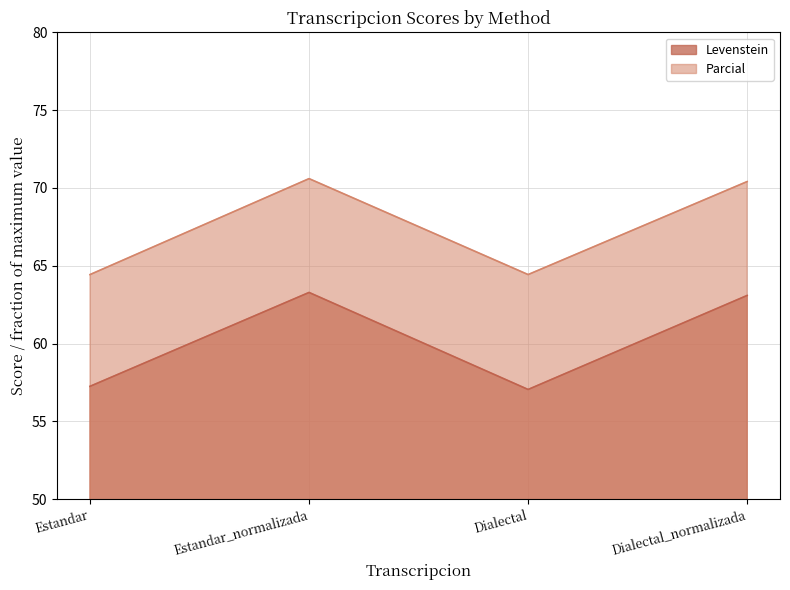

How many data points does each series have?

4